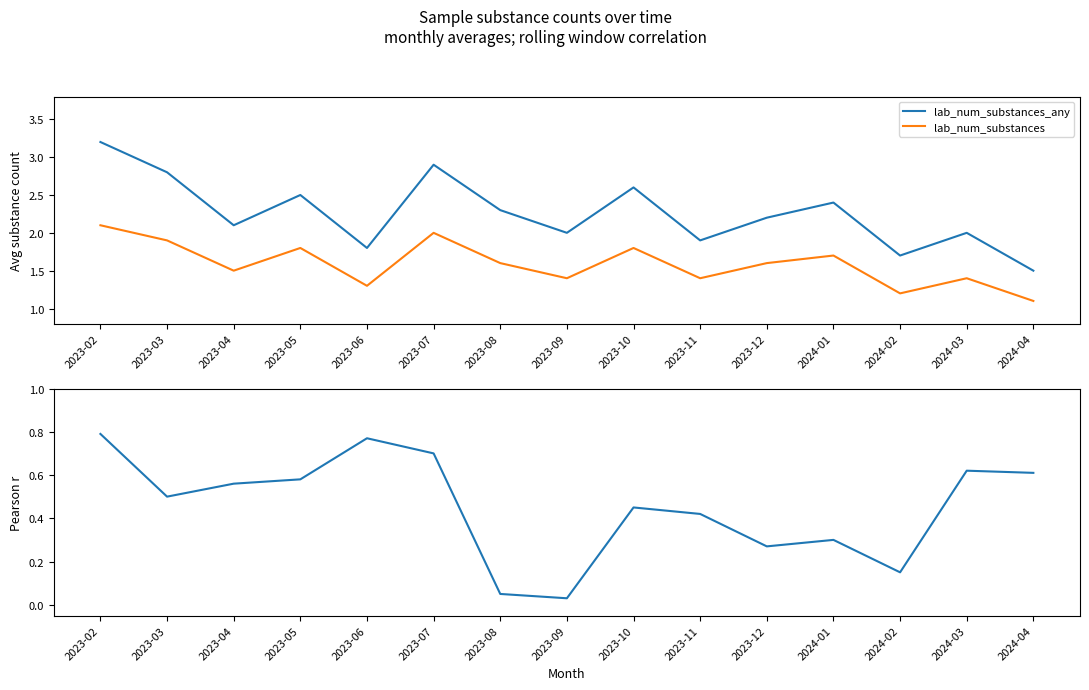

Is the value of lab_num_substances at 2023-10 greater than the value of lab_num_substances_any at 2024-03?

No